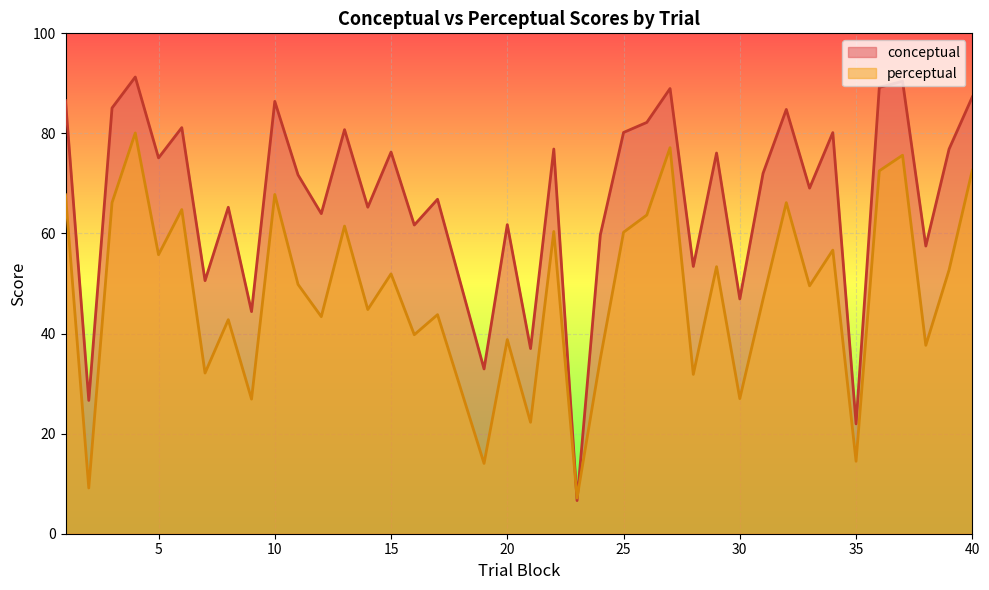

Reading right to left, what are all the values shown in this chart?

conceptual: 40=87.3	39=76.9	38=57.5	37=90.4	36=89.2	35=21.9	34=80.2	33=69.1	32=84.8	31=72.0	30=46.9	29=76.1	28=53.4	27=89.0	26=82.2	25=80.2	24=59.7	23=6.6	22=76.9	21=37.0	20=61.8	19=32.9	17=66.8	16=61.7	15=76.3	14=65.2	13=80.8	12=64.0	11=71.7	10=86.4	9=44.4	8=65.2	7=50.6	6=81.2	5=75.1	4=91.3	3=85.1	2=26.6	1=86.5
perceptual: 40=72.7	39=52.7	38=37.6	37=75.6	36=72.5	35=14.5	34=56.7	33=49.5	32=66.2	31=46.9	30=27.0	29=53.4	28=31.8	27=77.2	26=63.7	25=60.2	24=35.0	23=7.1	22=60.4	21=22.3	20=38.8	19=14.1	17=43.8	16=39.8	15=51.9	14=44.8	13=61.5	12=43.4	11=49.8	10=67.8	9=26.9	8=42.8	7=32.1	6=64.8	5=55.8	4=80.1	3=66.2	2=9.1	1=67.7